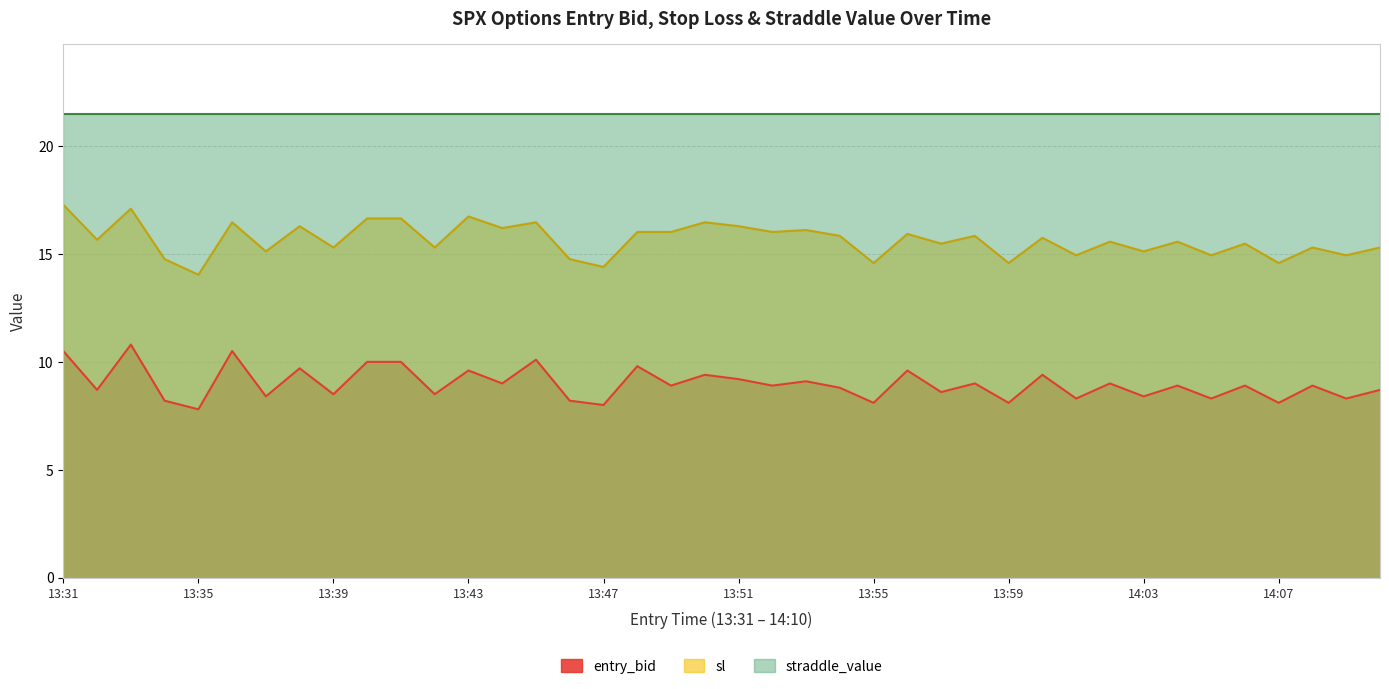

True or false: entry_bid and sl intersect in this chart.

False